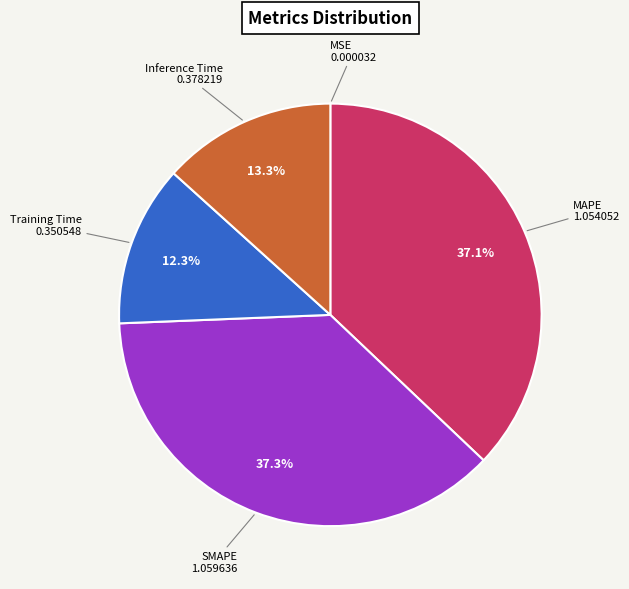

Is there any slice that represents more than half of the pie?

No